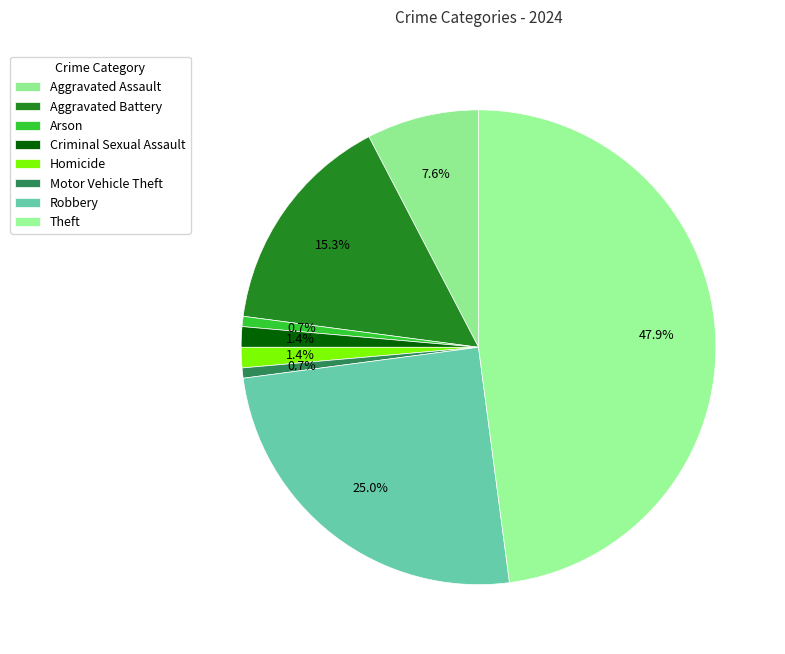

To the nearest percent, what is the average slice percentage?

12%